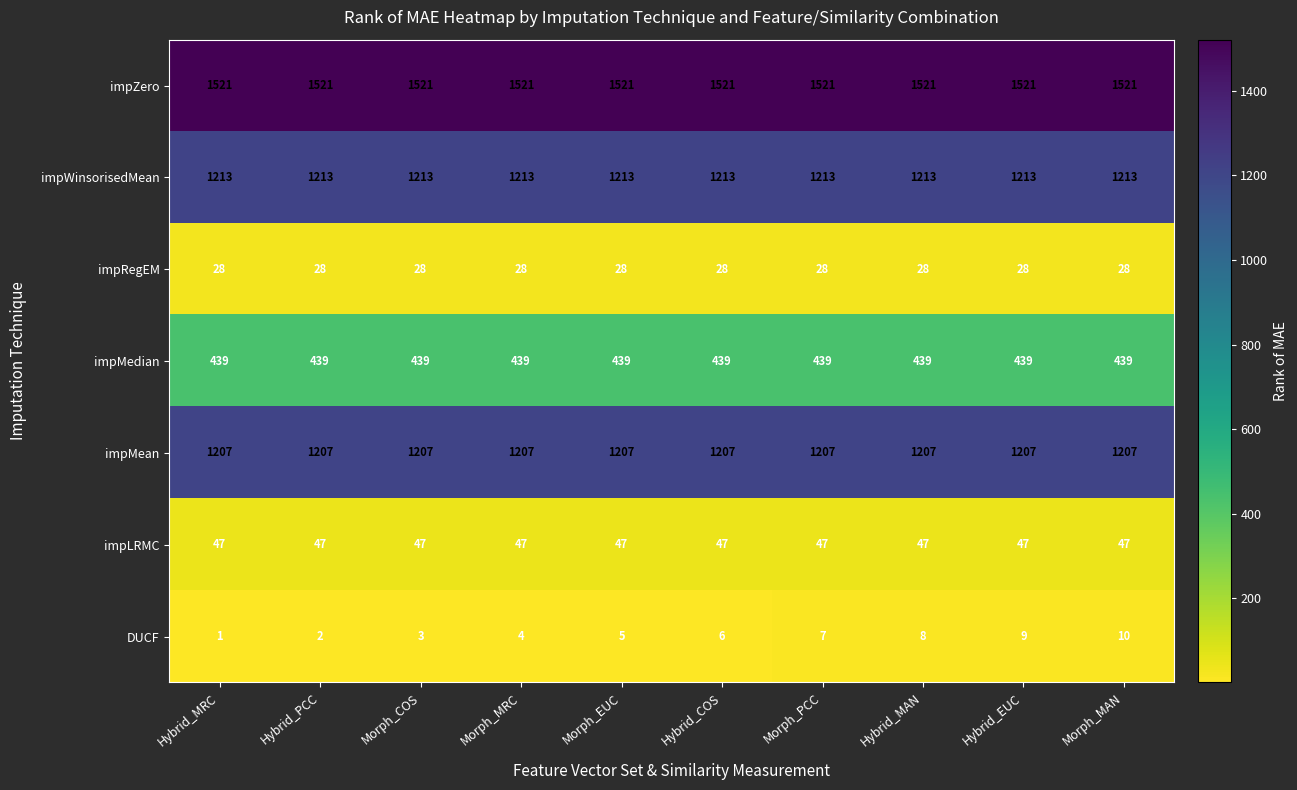

True or false: impRegEM has a value of 43 at Morph_PCC.

False